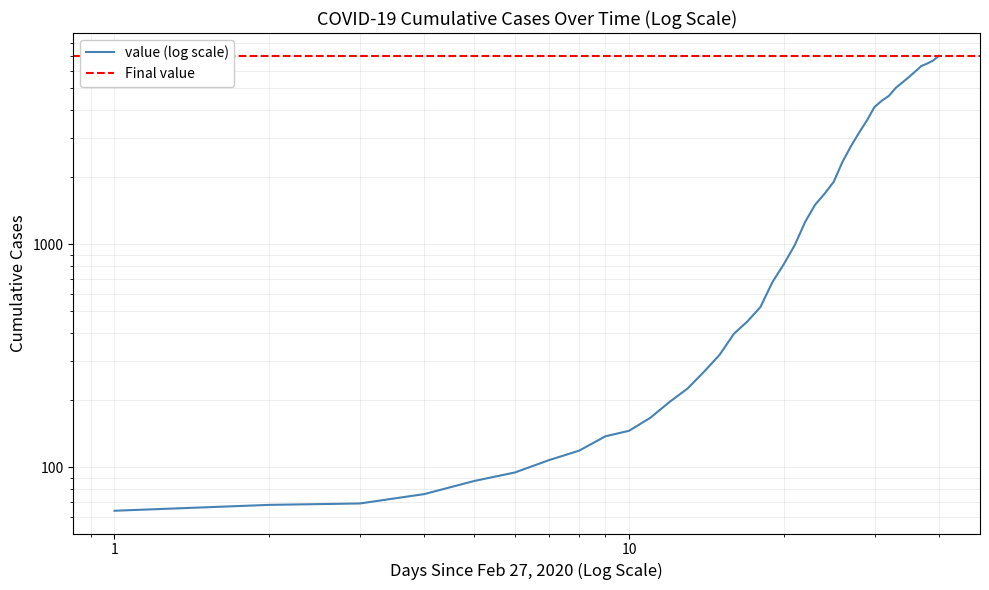

What is the minimum value shown in the chart?

64